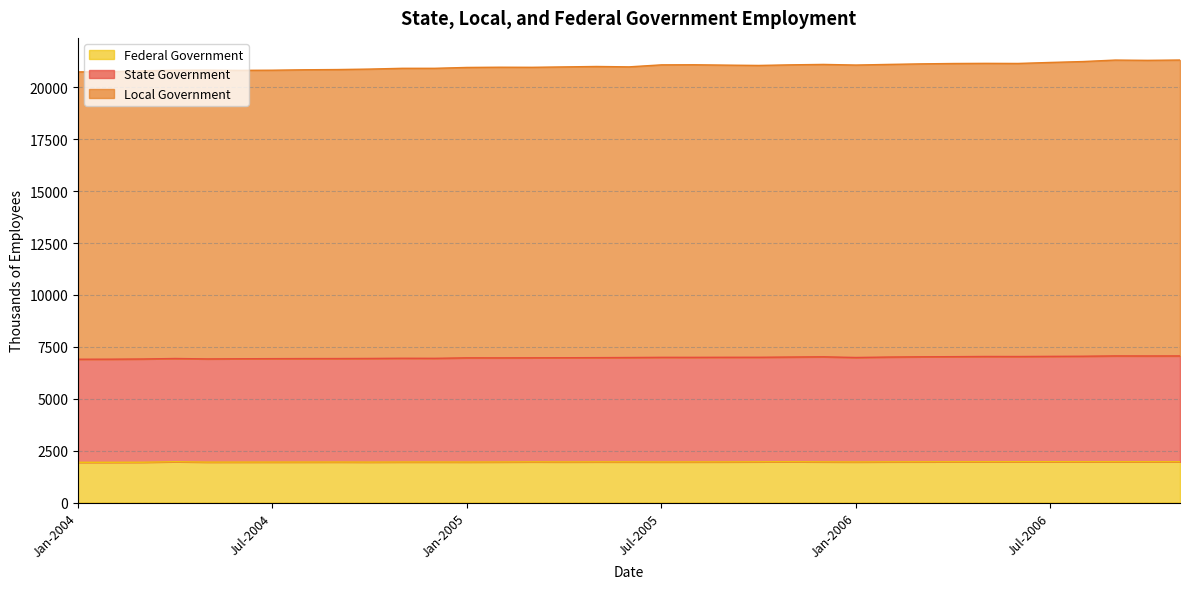

At which category does the chart reach its minimum across all series?

Jan-2004